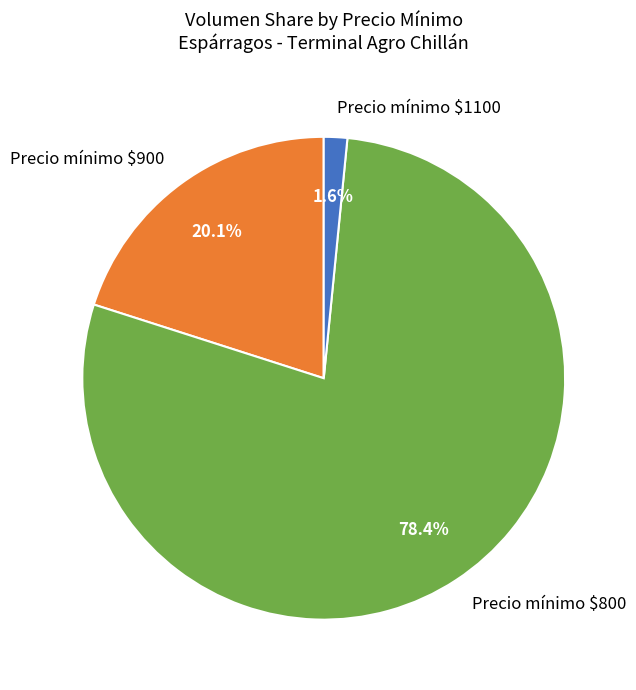

What portion of the pie excludes Precio mínimo $1100?

98.4%